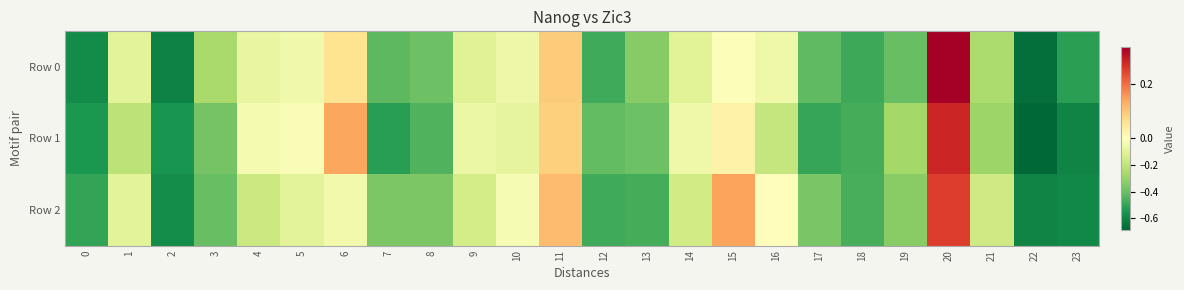

Between 9 and 19, which series saw the biggest shift?

Row 0